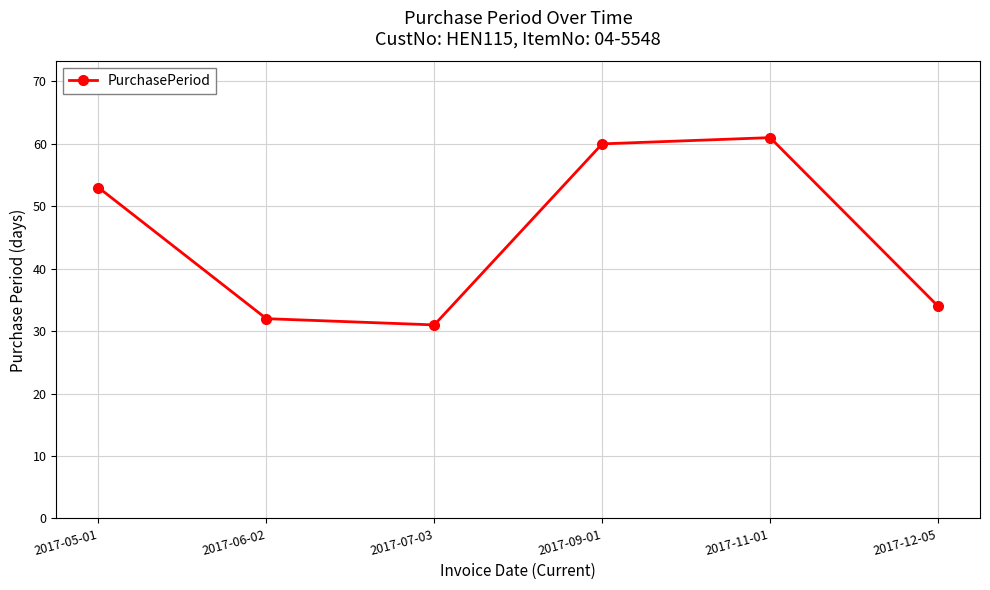

What position from the left is 2017-07-03?

3